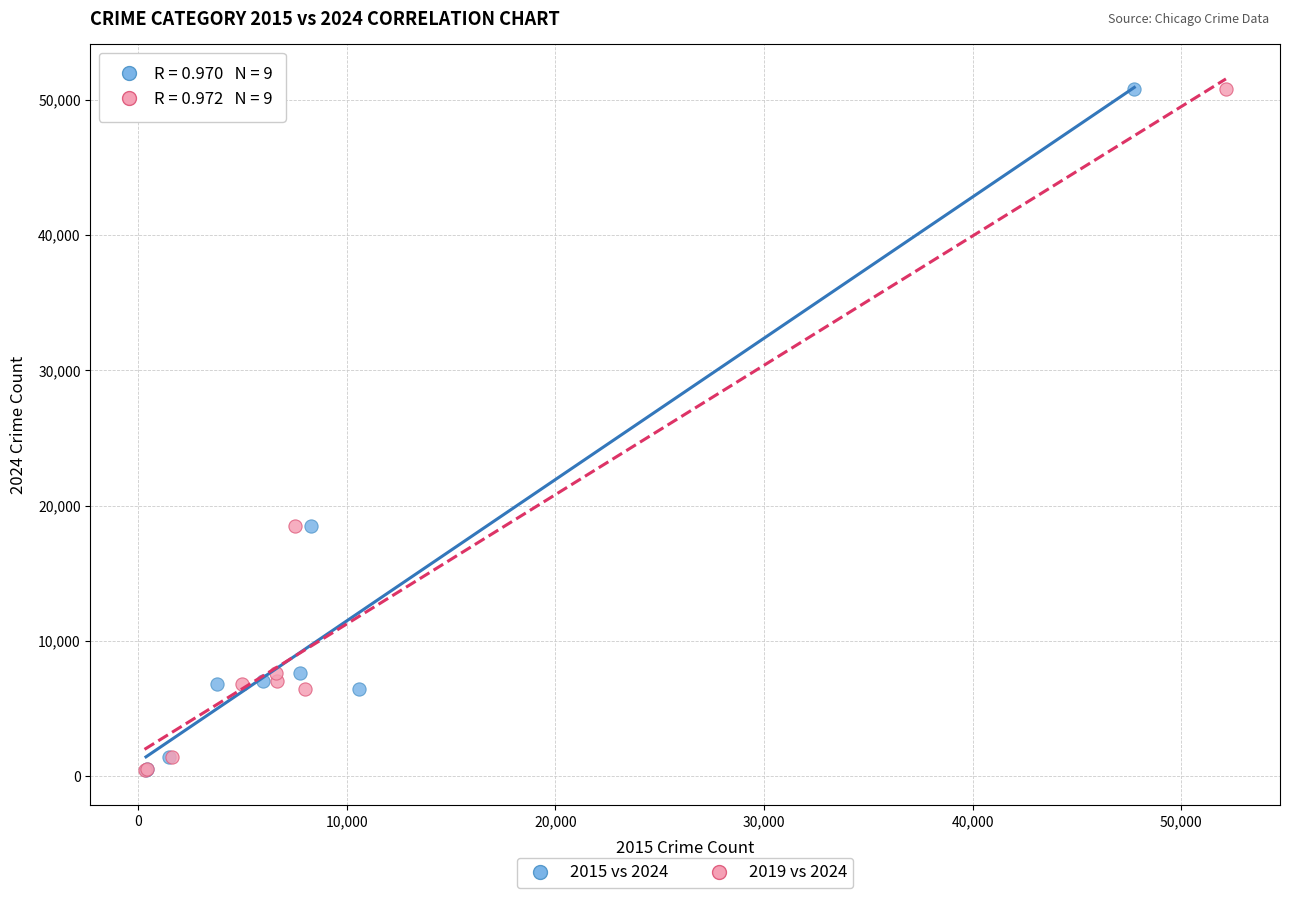

What are all the series names shown in the legend?

2015 vs 2024, 2019 vs 2024